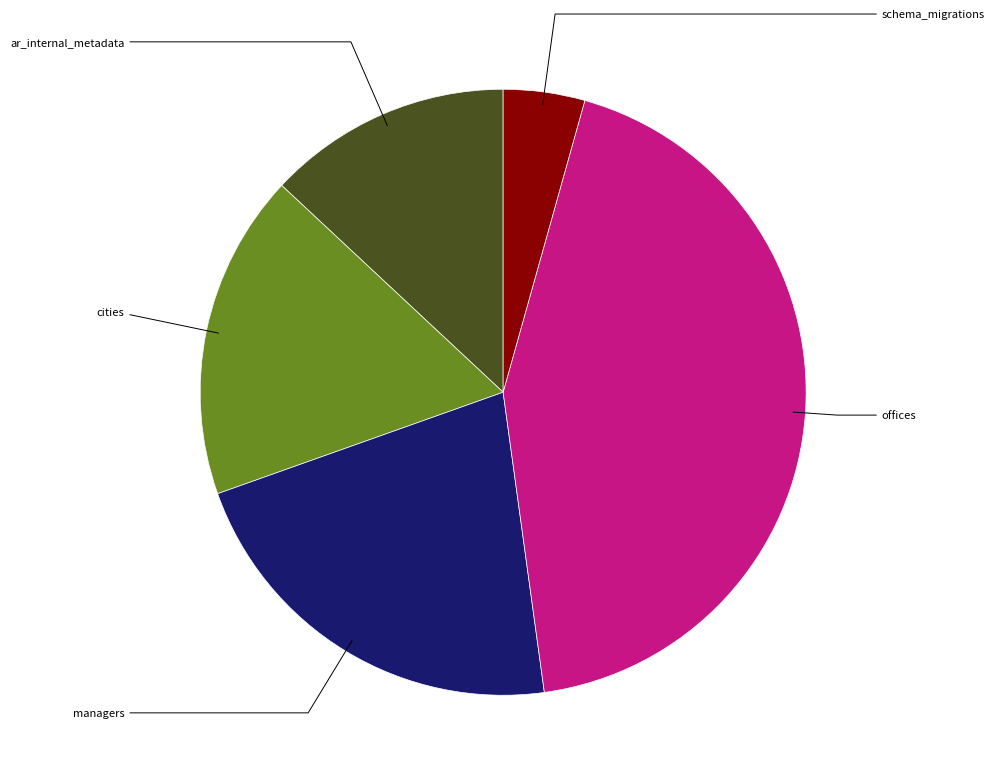

To the nearest percent, what is the average slice percentage?

20%